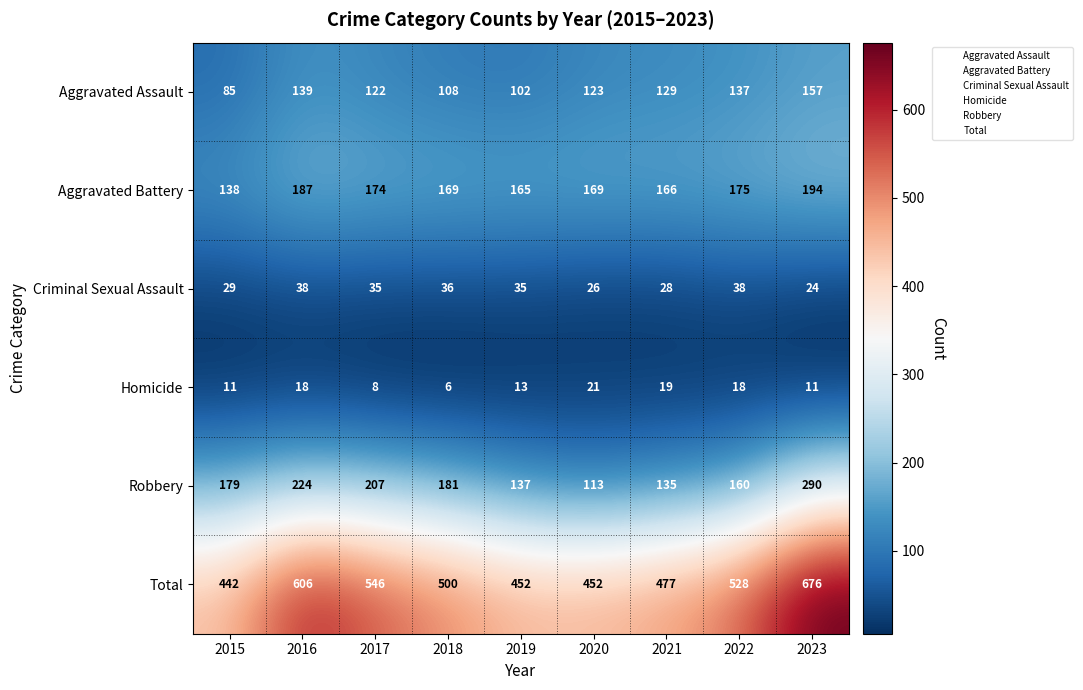

What is the smallest value displayed?

6